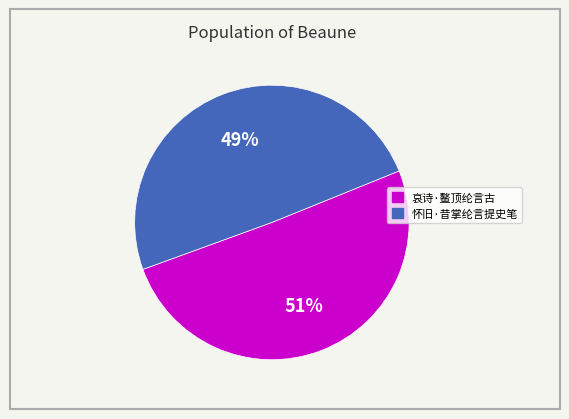

What is the smallest slice in the pie chart?

怀旧·昔掌纶言提史笔